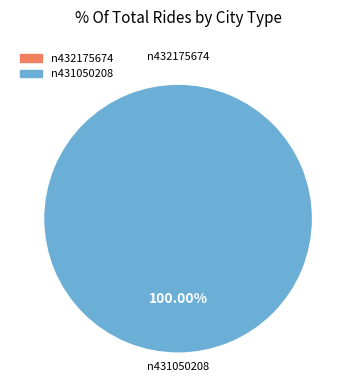

Is there any slice that represents more than half of the pie?

Yes